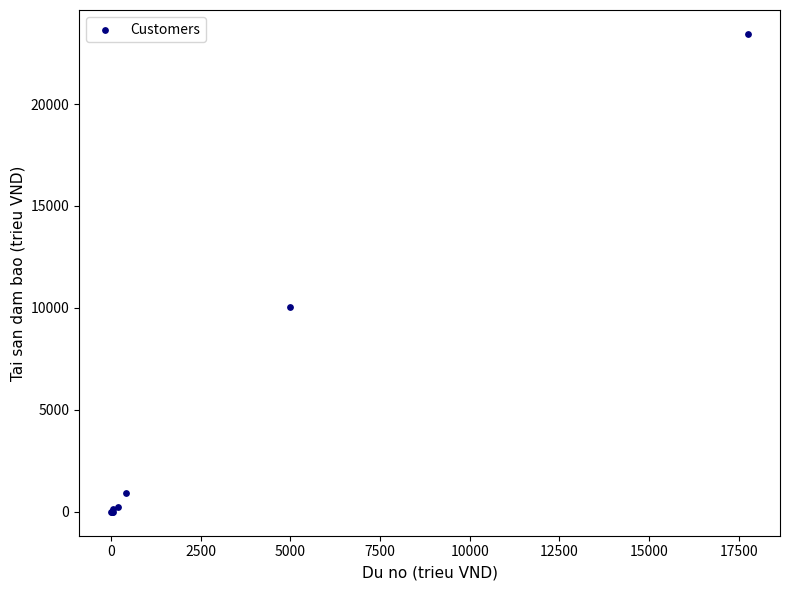

What Y value in the scatter plot is closest to 11720?

10049.3